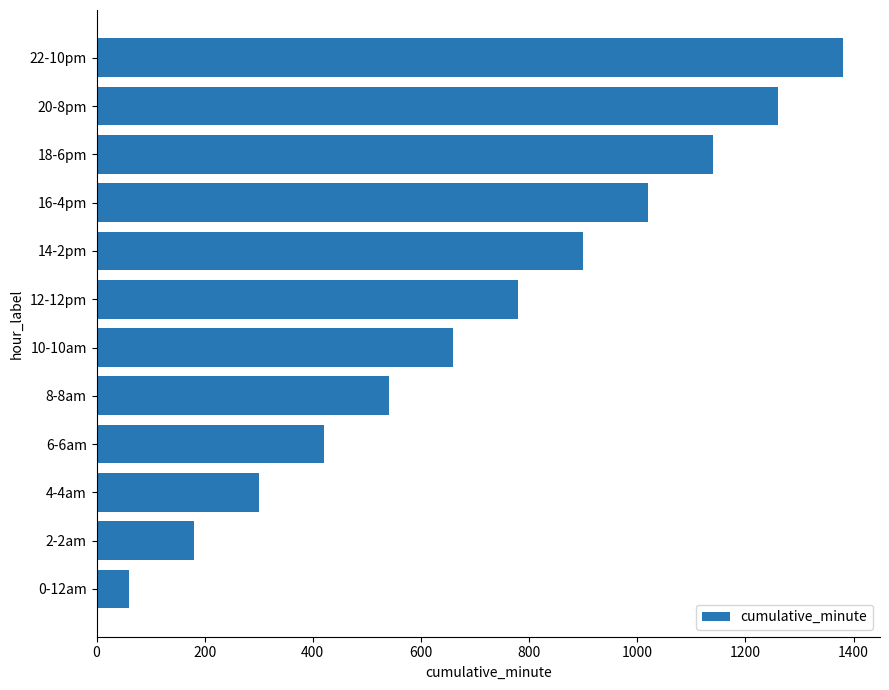

Which category has the highest value across all series?

22-10pm